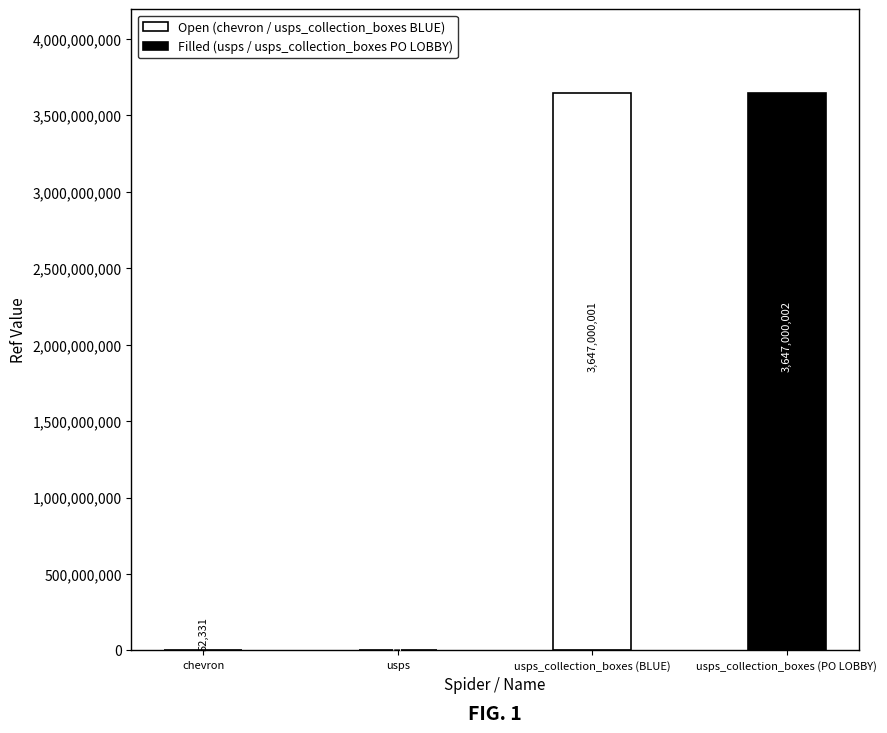

Does the chart contain stacked bars?

No